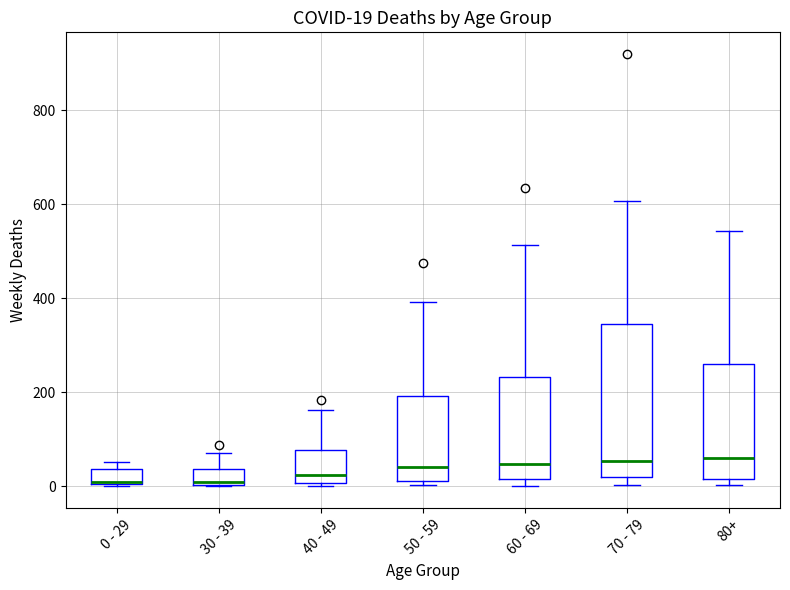

Which box is the tallest, from its lower edge to its upper edge?

70 - 79